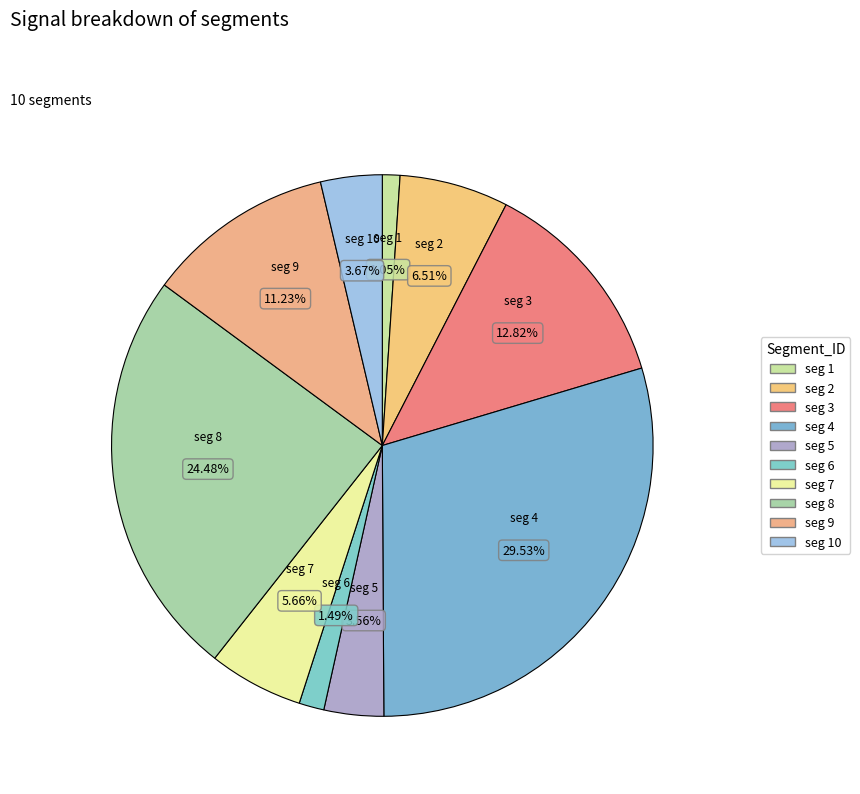

How many segments does this pie chart have?

10